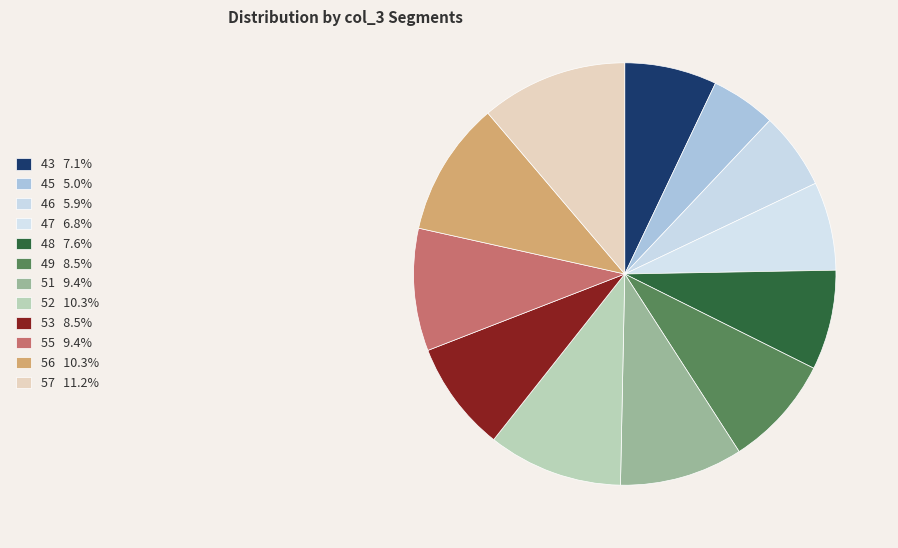

Which category has the smallest portion of the pie?

45